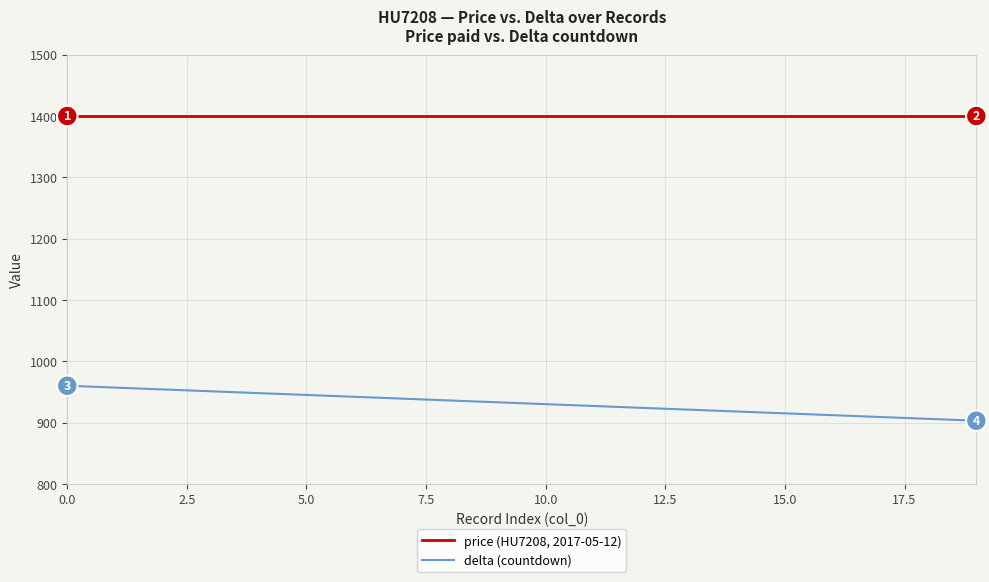

True or false: delta (countdown) and price (HU7208, 2017-05-12) intersect in this chart.

False